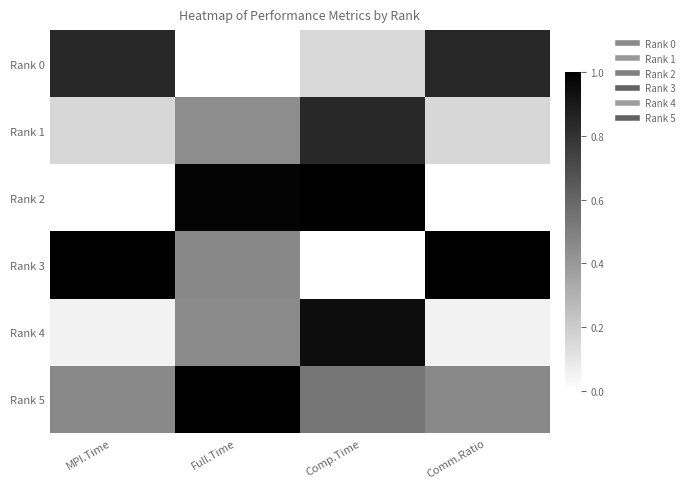

Reading left to right, extract all data points from this chart.

Rank 0: MPI.Time=0.8	Full.Time=0.0	Comp.Time=0.2	Comm.Ratio=0.8
Rank 1: MPI.Time=0.2	Full.Time=0.4	Comp.Time=0.8	Comm.Ratio=0.2
Rank 2: MPI.Time=0.0	Full.Time=1.0	Comp.Time=1.0	Comm.Ratio=0.0
Rank 3: MPI.Time=1.0	Full.Time=0.5	Comp.Time=0.0	Comm.Ratio=1.0
Rank 4: MPI.Time=0.1	Full.Time=0.5	Comp.Time=0.9	Comm.Ratio=0.1
Rank 5: MPI.Time=0.5	Full.Time=1.0	Comp.Time=0.5	Comm.Ratio=0.5